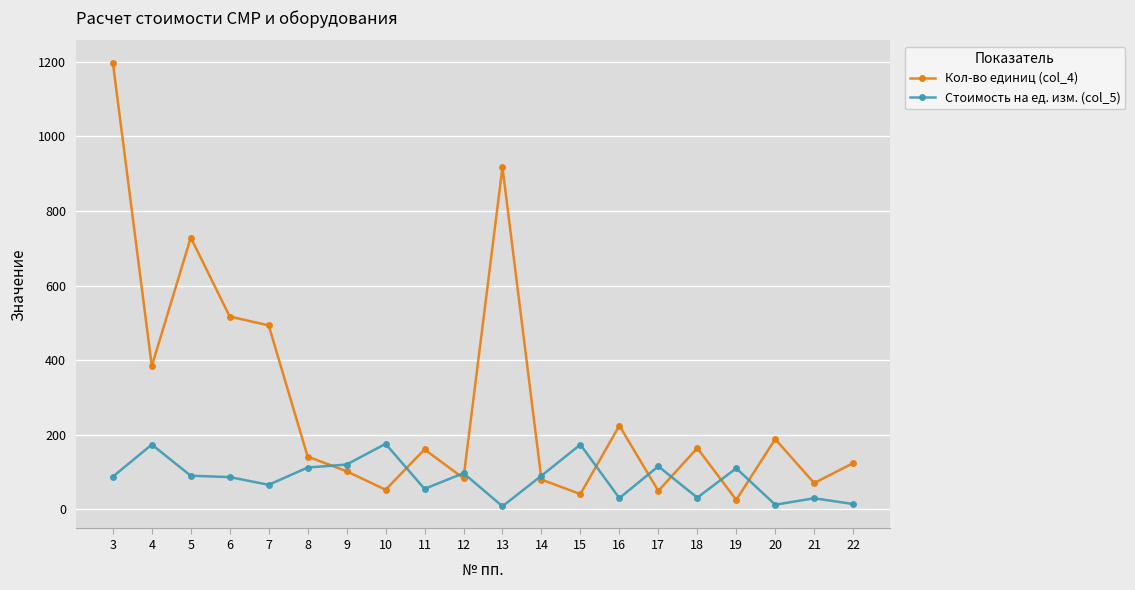

True or false: Стоимость на ед. изм. (col_5) has more than 1 interior local peaks.

True